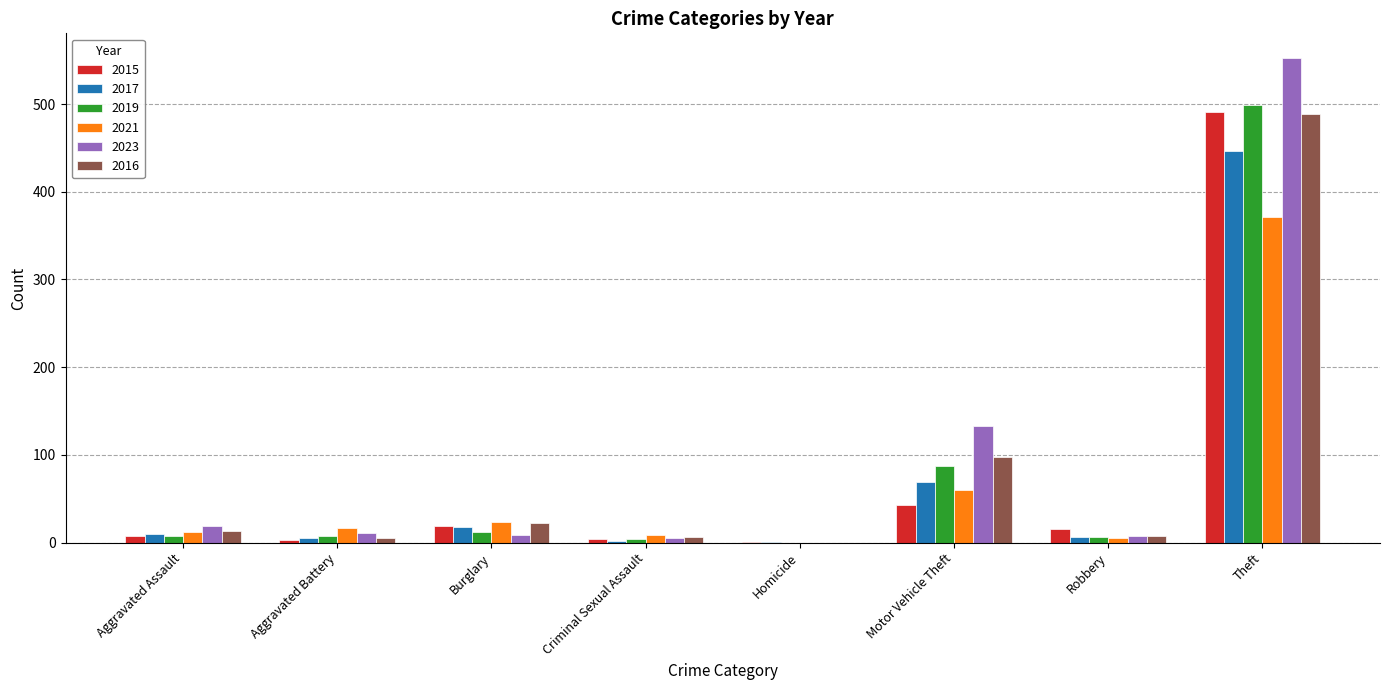

Which category has the highest value in the 2023 series?

Theft